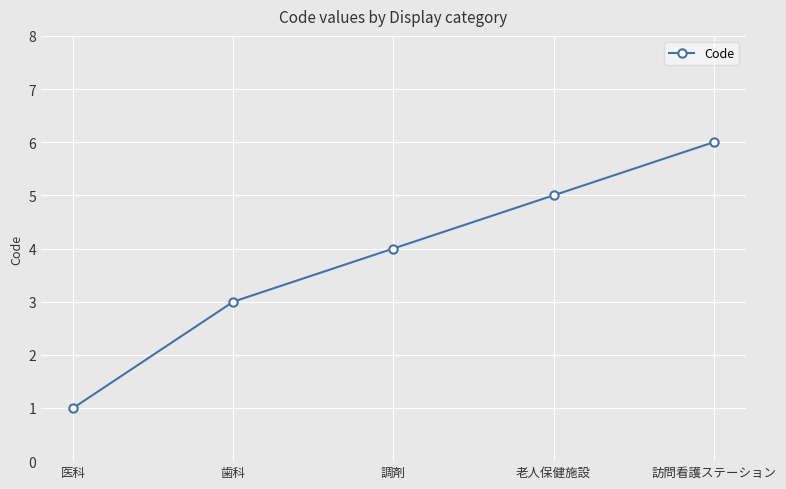

Count the values in the range 3 to 5.

3